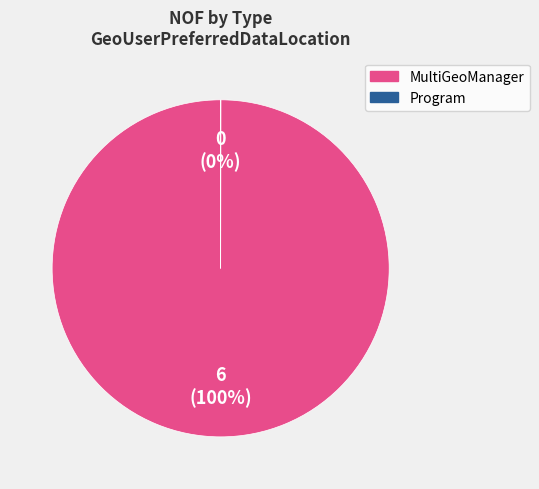

To the nearest percent, what is the average slice percentage?

50%